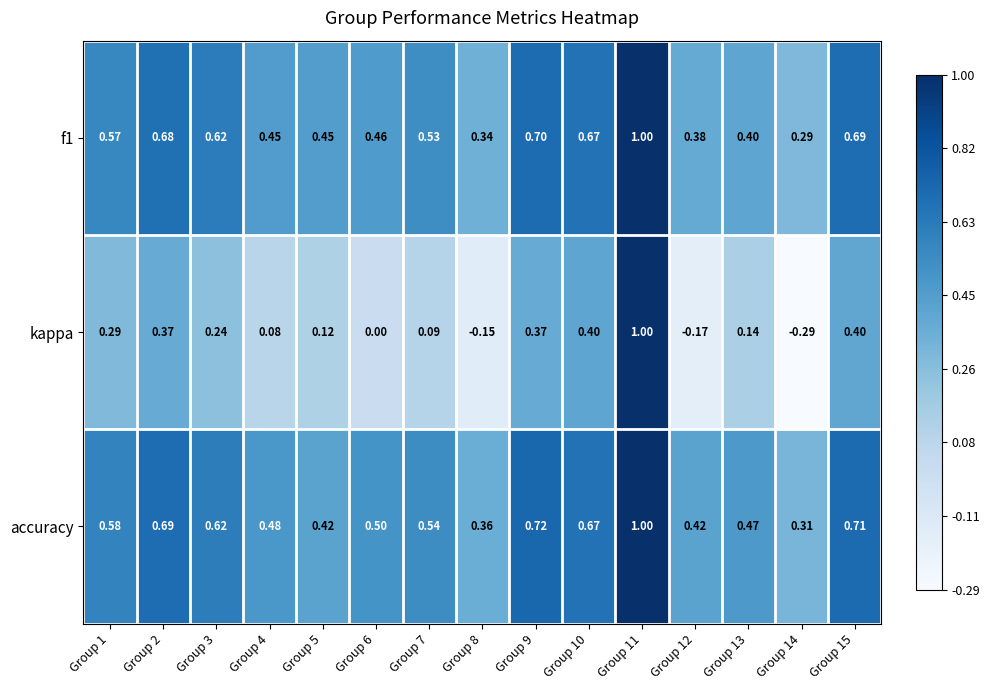

Which series has the largest range (max minus min)?

kappa